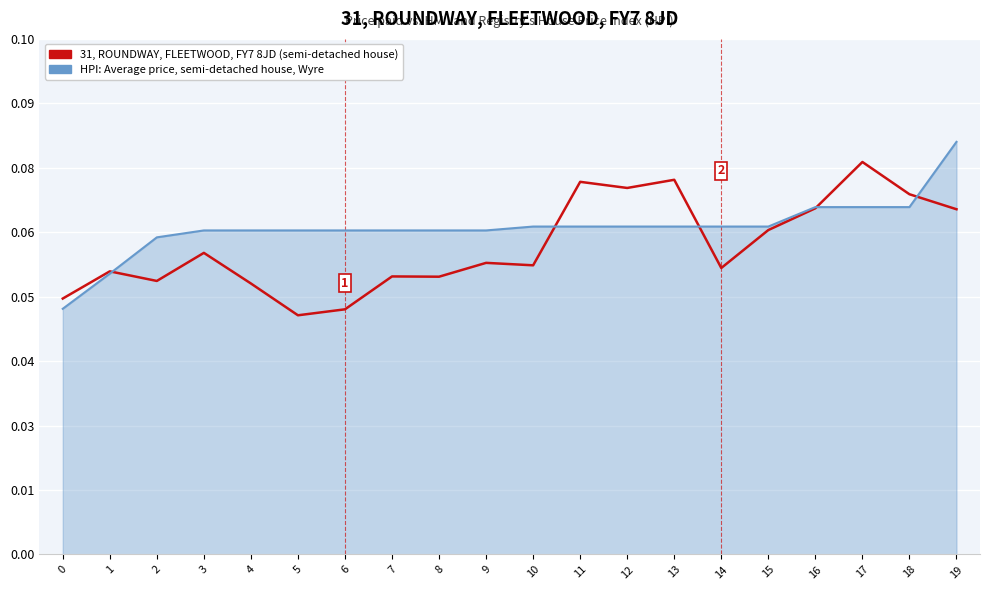

After their last crossing, which series has the higher values: HPI: Average price, semi-detached house, Wyre or 31, ROUNDWAY, FLEETWOOD, FY7 8JD (semi-detached house)?

HPI: Average price, semi-detached house, Wyre